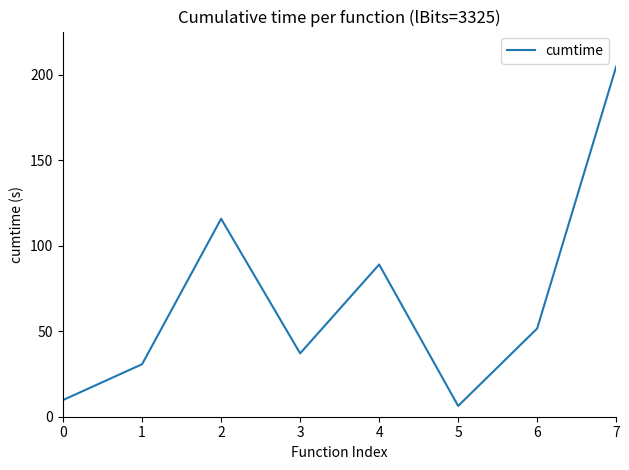

The chart shows a value of 9.8 at 0. True or false?

True